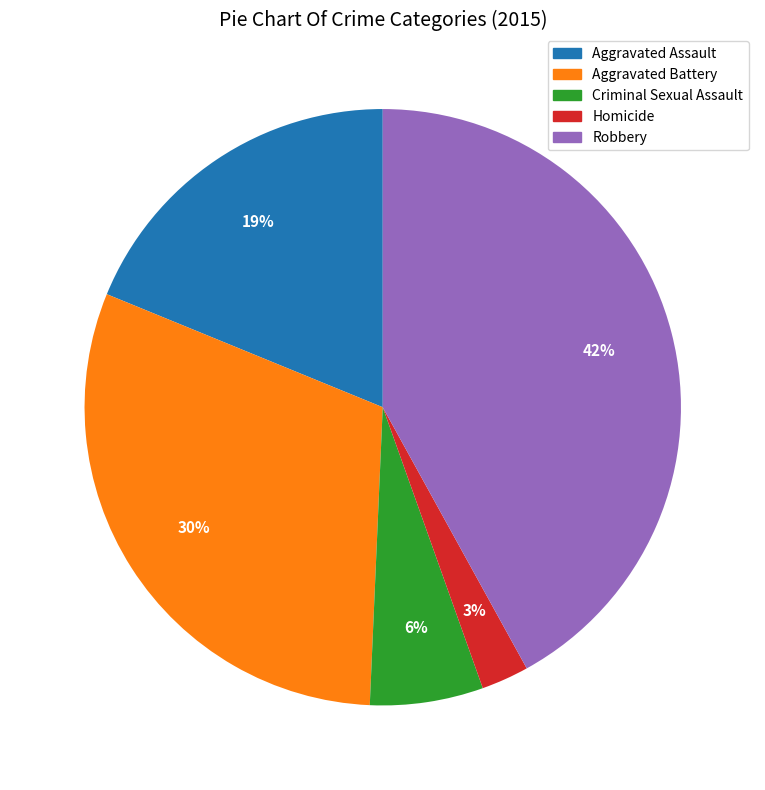

Rank the categories by value from lowest to highest.

Homicide, Criminal Sexual Assault, Aggravated Assault, Aggravated Battery, Robbery